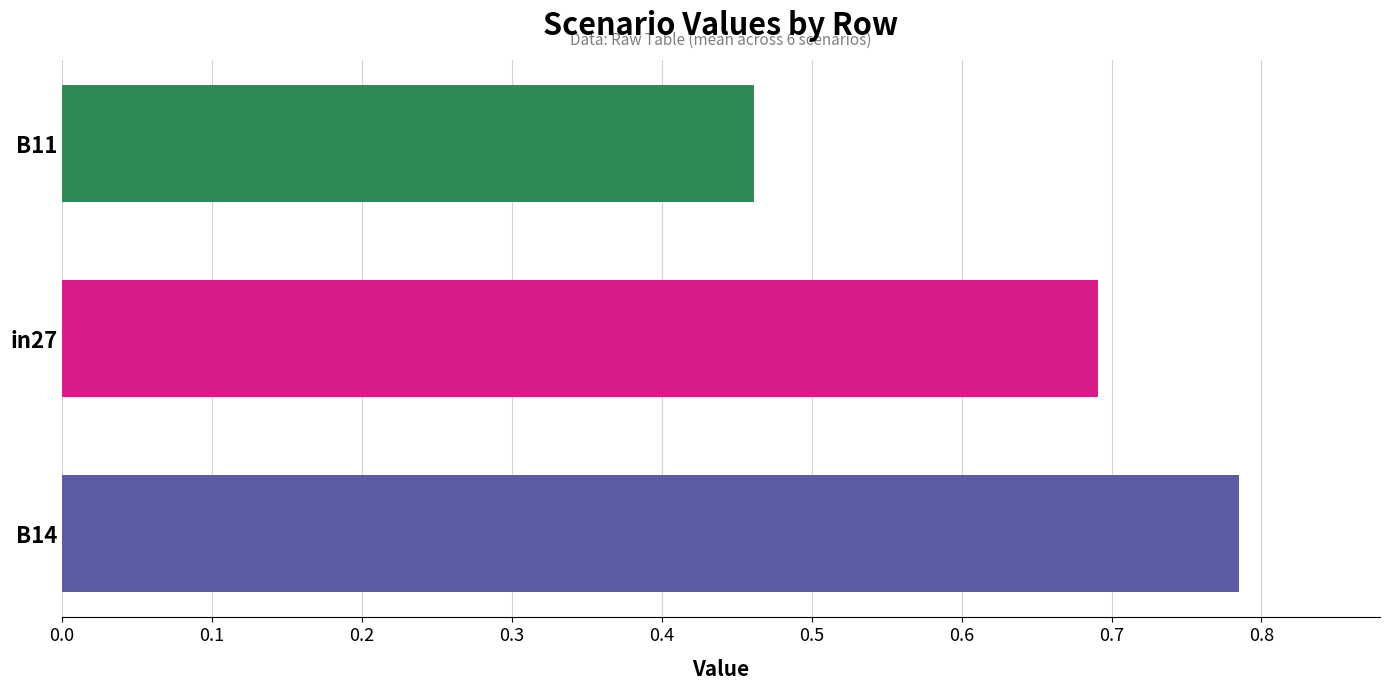

Rank the categories by value from highest to lowest.

B14, in27, B11